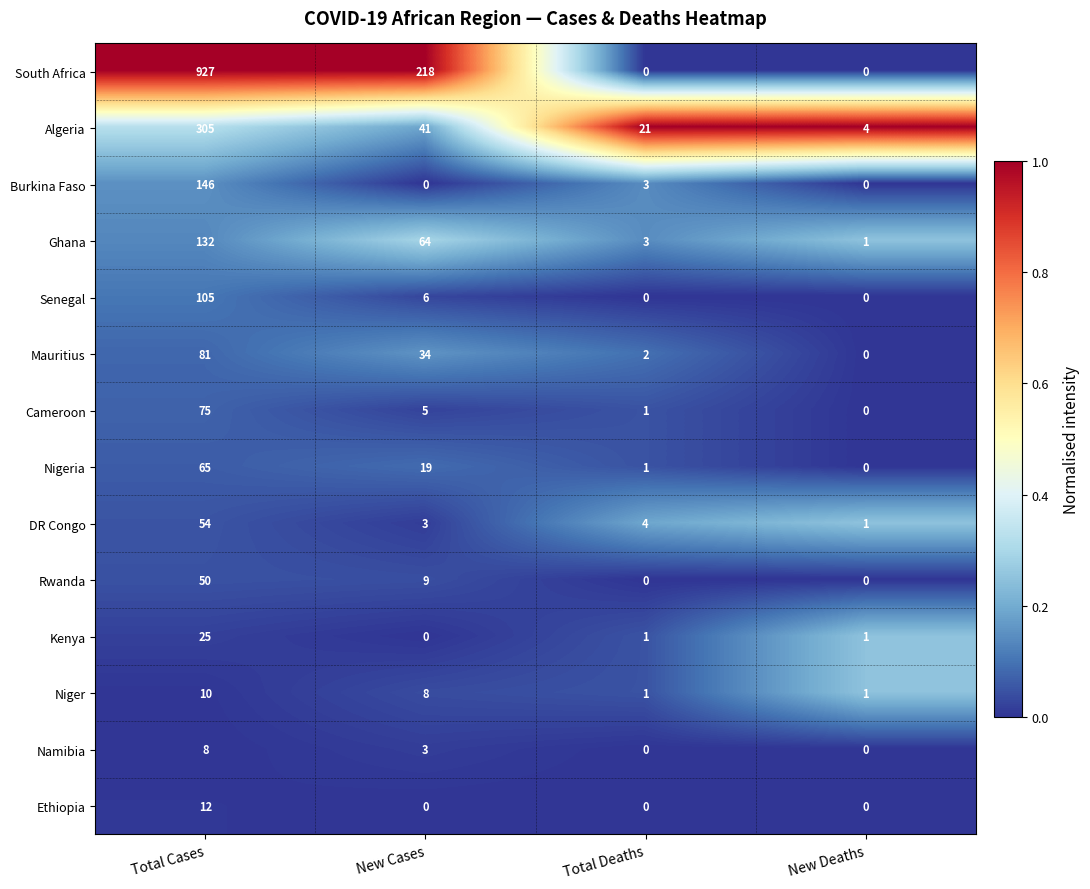

What is the spread (max minus min) of values at Total Cases?

919